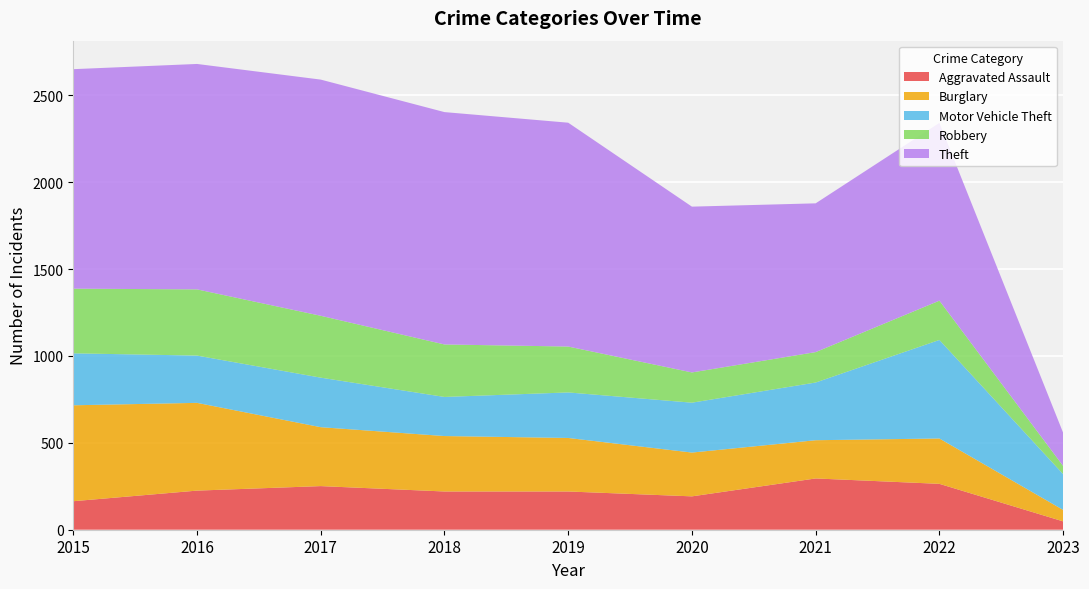

Reading left to right, what are all the values shown in this chart?

Aggravated Assault: 2015=164	2016=225	2017=251	2018=220	2019=220	2020=192	2021=295	2022=264	2023=48
Burglary: 2015=552	2016=505	2017=339	2018=319	2019=308	2020=252	2021=220	2022=261	2023=66
Motor Vehicle Theft: 2015=299	2016=272	2017=285	2018=225	2019=262	2020=287	2021=332	2022=567	2023=206
Robbery: 2015=372	2016=381	2017=356	2018=302	2019=264	2020=174	2021=175	2022=226	2023=47
Theft: 2015=1263	2016=1297	2017=1359	2018=1337	2019=1288	2020=954	2021=856	2022=1023	2023=191